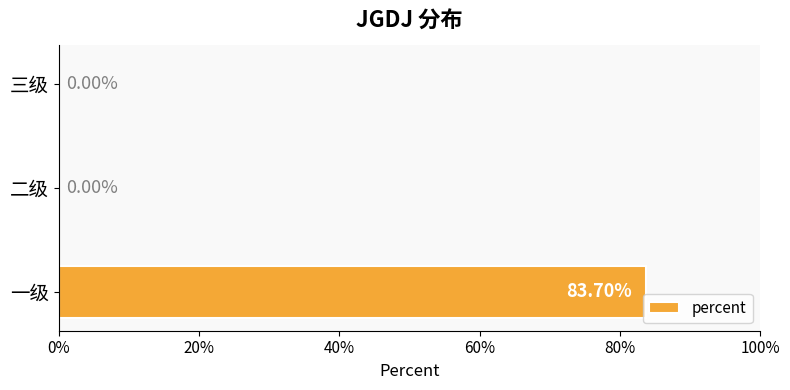

How many positive values are there?

1